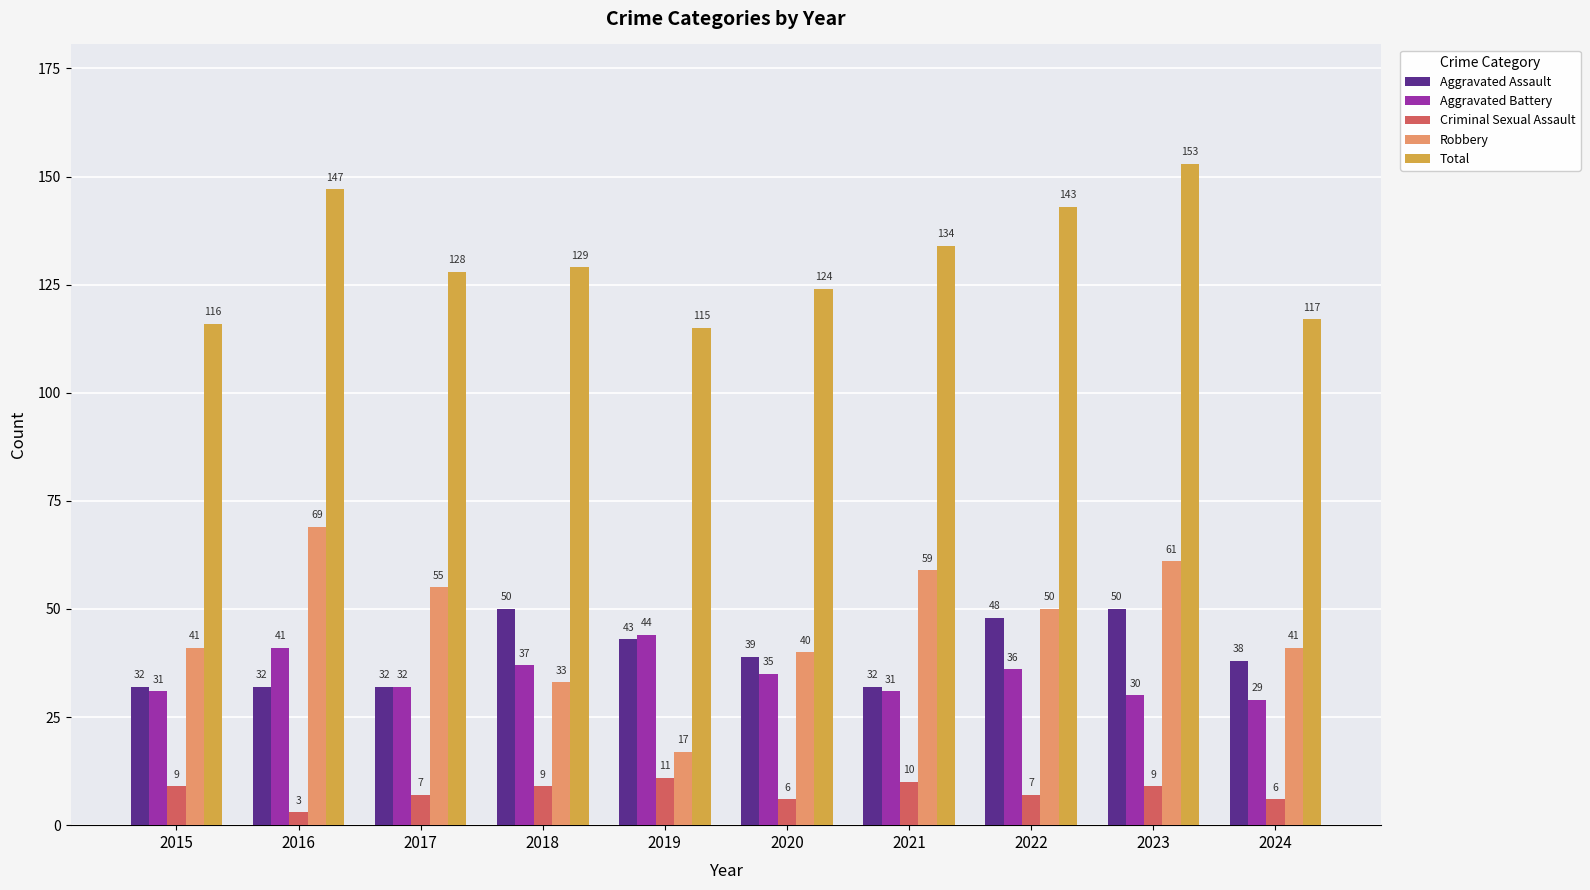

What is the sum of the Aggravated Battery values at 2017 and 2016?

73